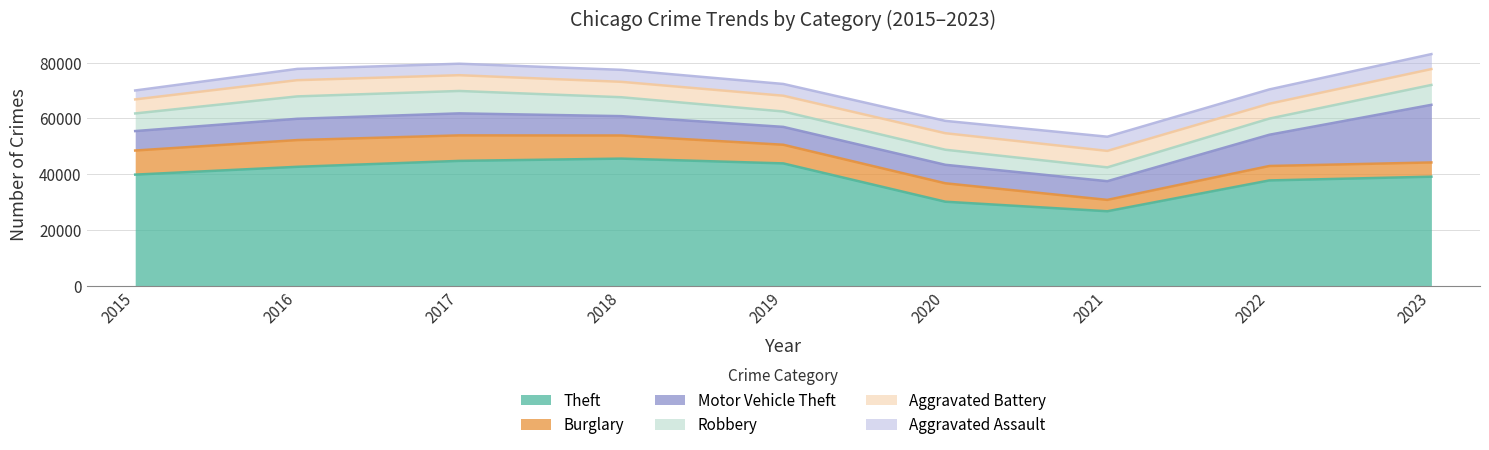

Between 2023 and 2016, which is larger?

2016